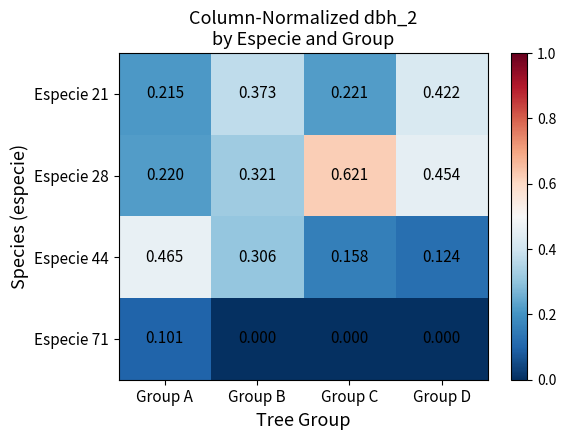

Which category has the highest value in the Especie 21 series?

Group D